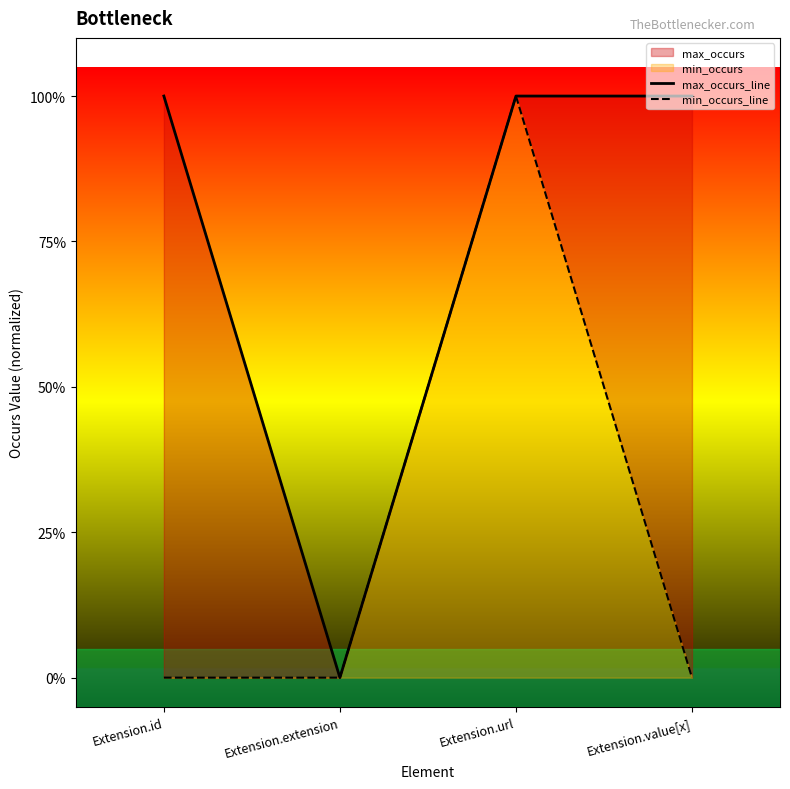

How many min_occurs_line values are between 0 and 1?

4